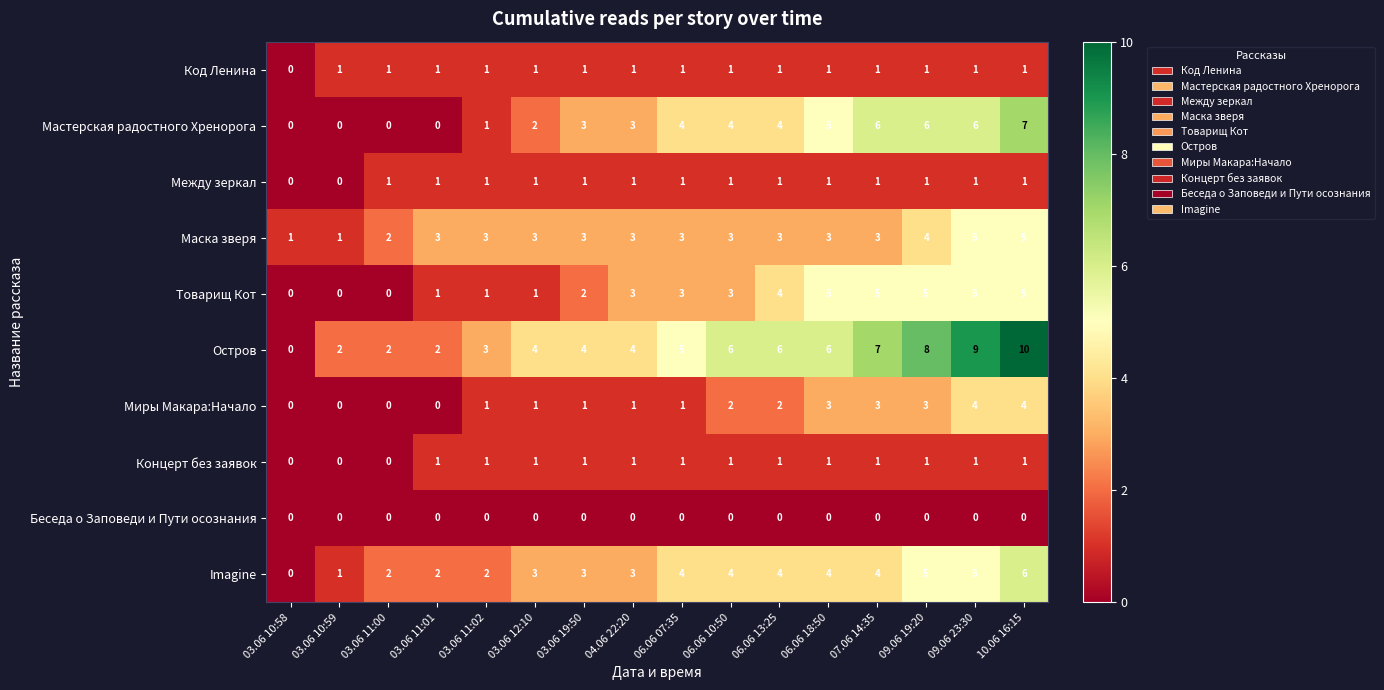

Which series has the largest total across all categories?

Остров